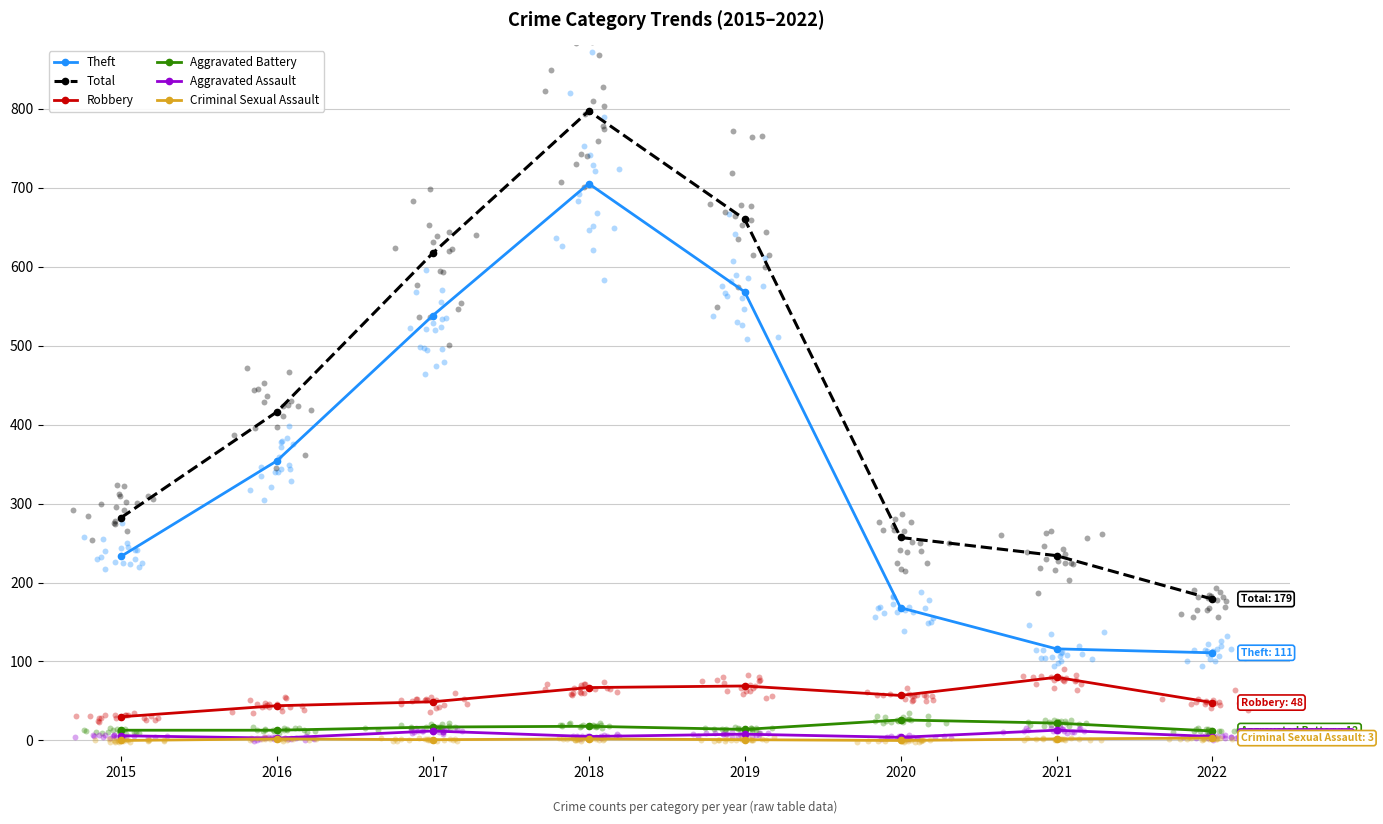

At which category is the sum across all series the highest?

2018